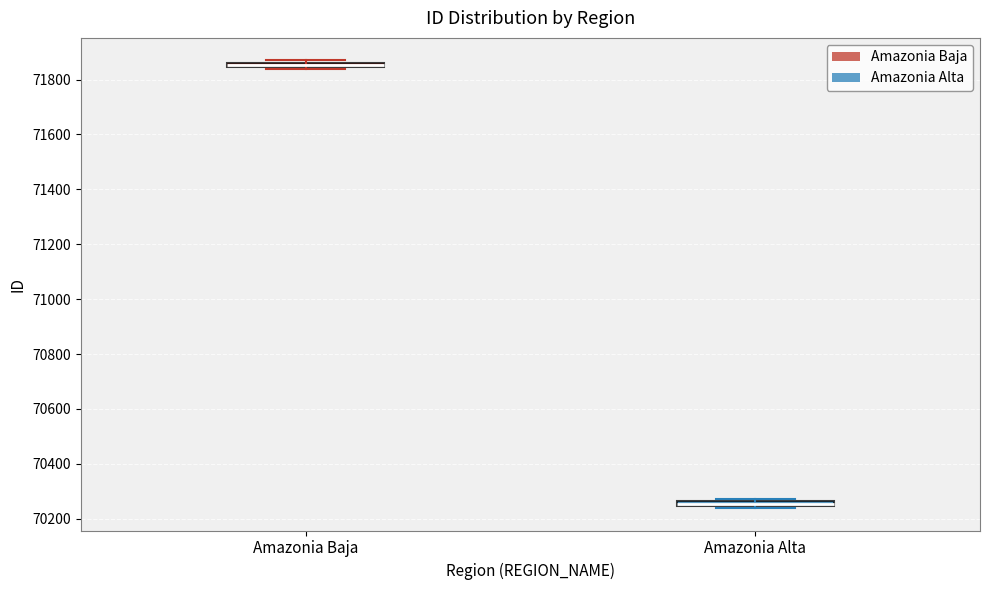

Where is the upper edge of the box for Amazonia Baja on the y-axis? The values are not printed on the chart, so give them approximately, as read against the axis.

71860